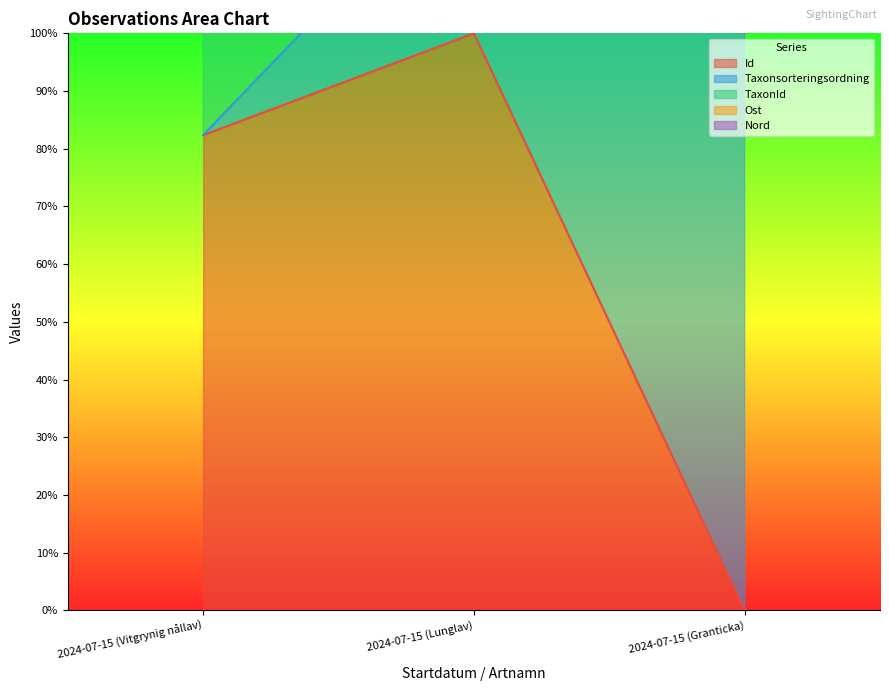

What is the label of the 1st point from the left?

2024-07-15 (Vitgrynig nållav)